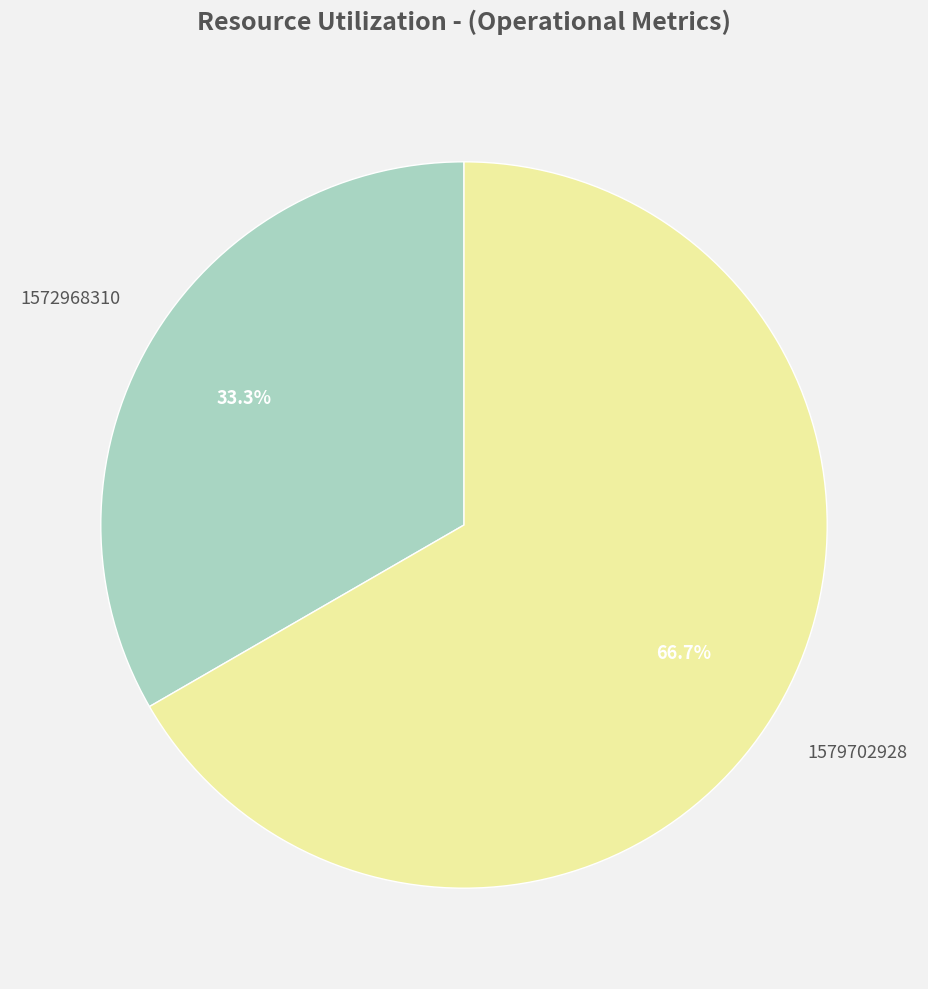

Does any single category account for the majority?

Yes